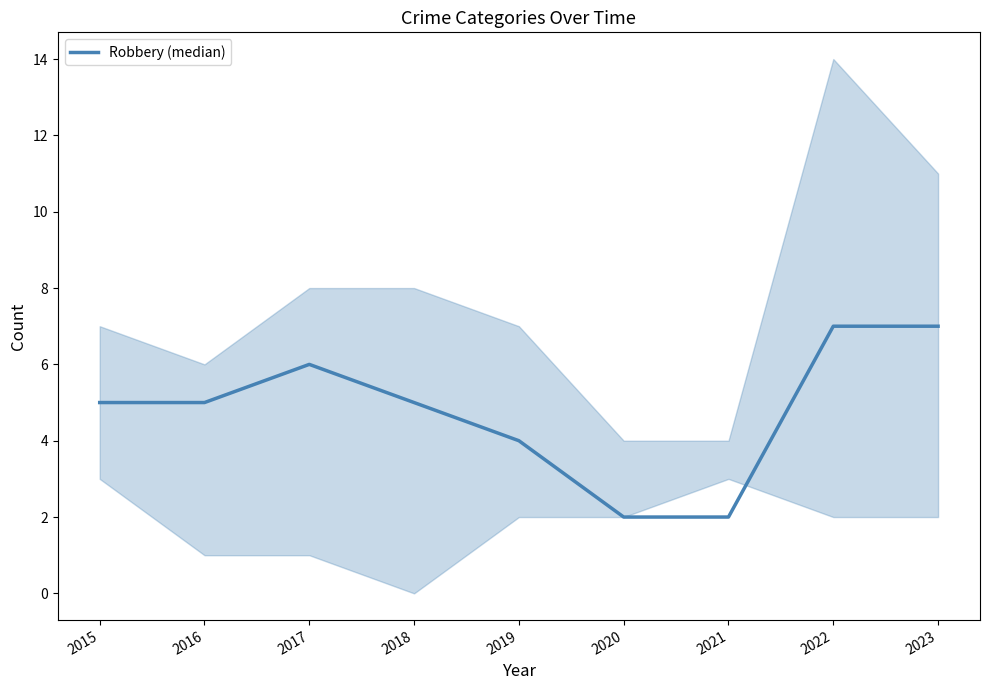

What is the greatest value displayed?

7